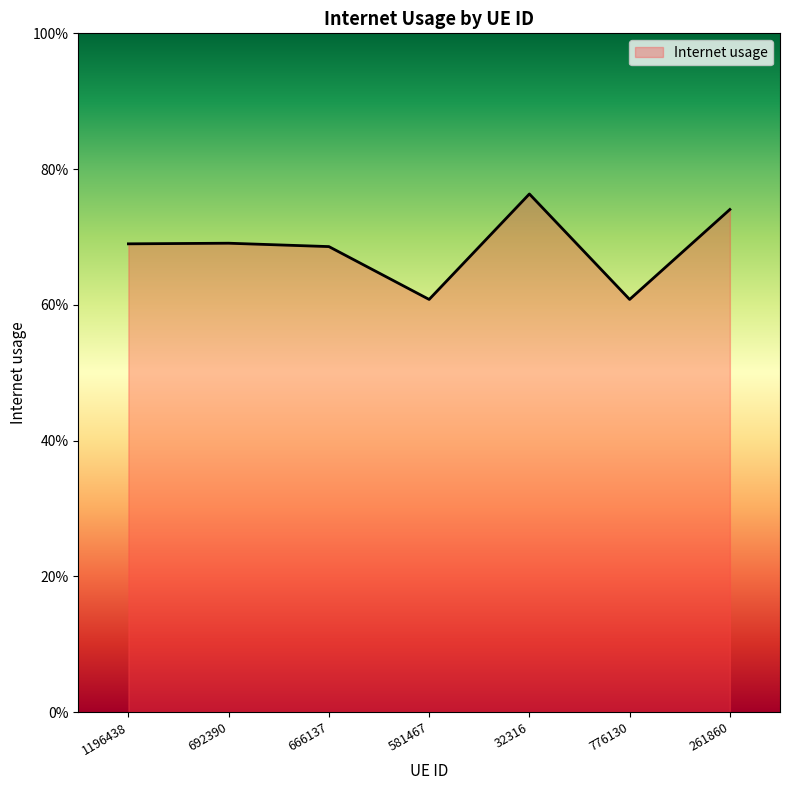

Does the chart display data point markers on the line(s)?

No